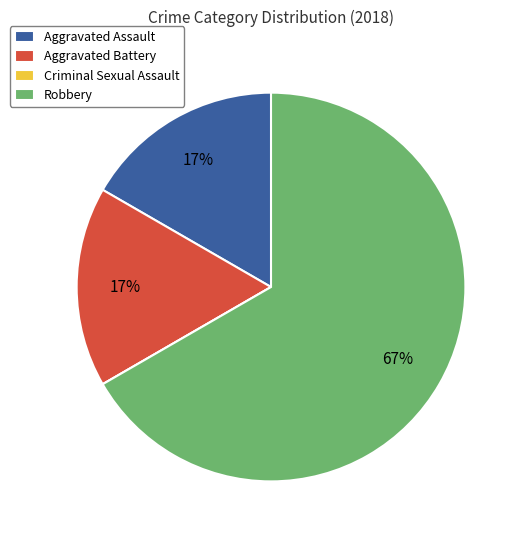

Which slice is the largest?

Robbery